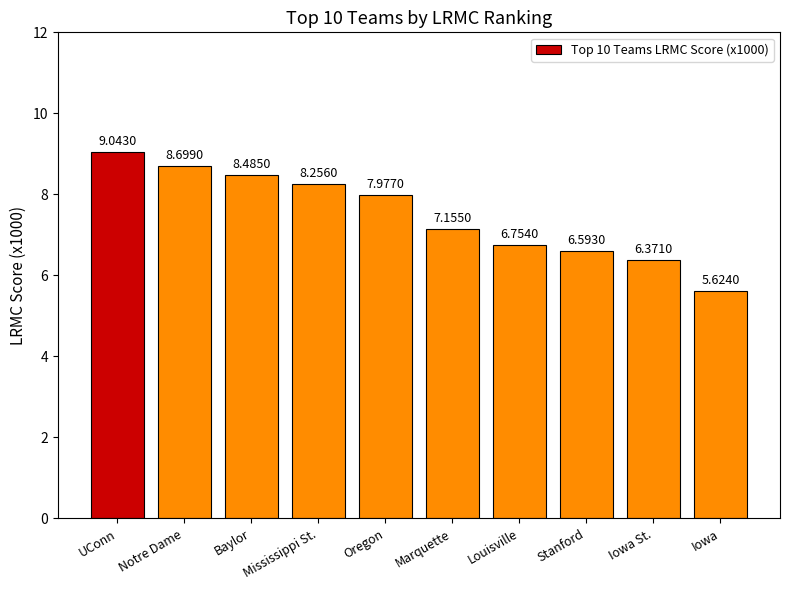

What is the change in value from Notre Dame to Oregon?

-0.7